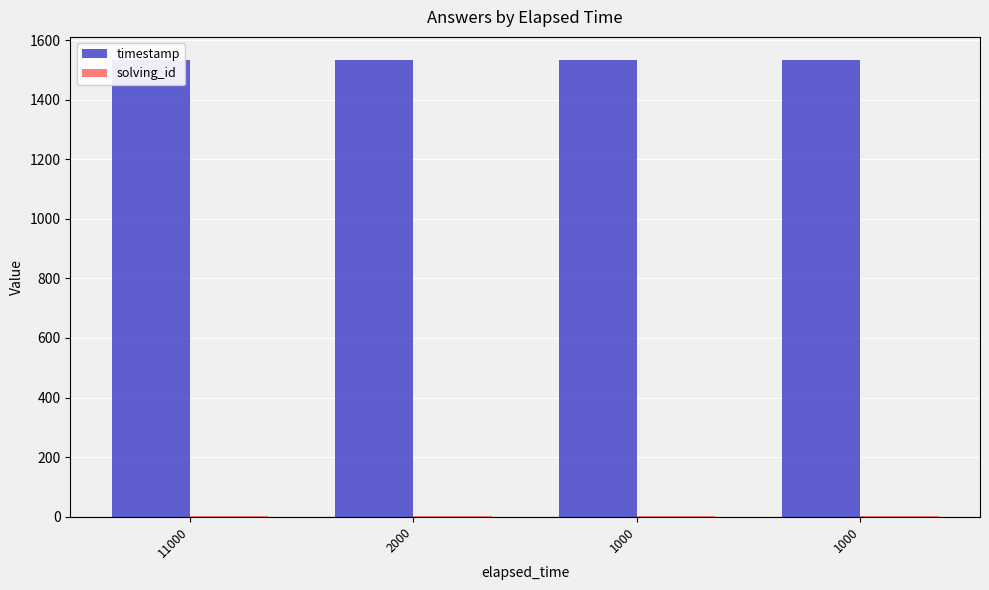

Is it true that solving_id equals 1.6 at 1000?

False